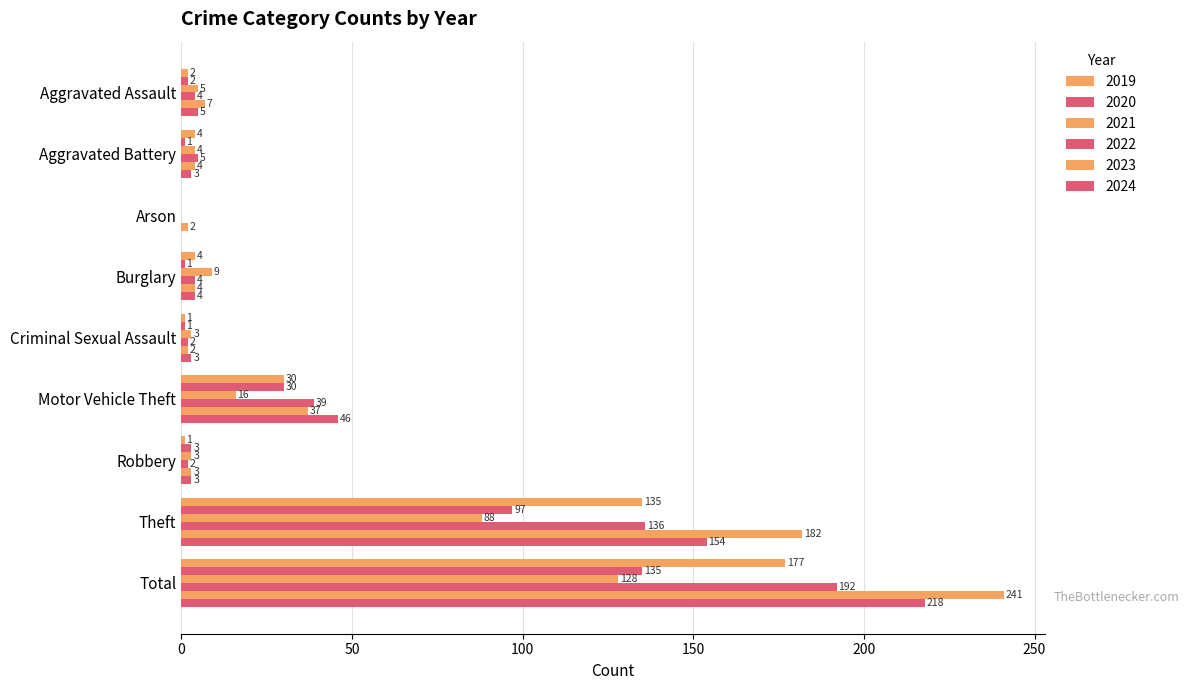

Count the number of data series in this chart.

6